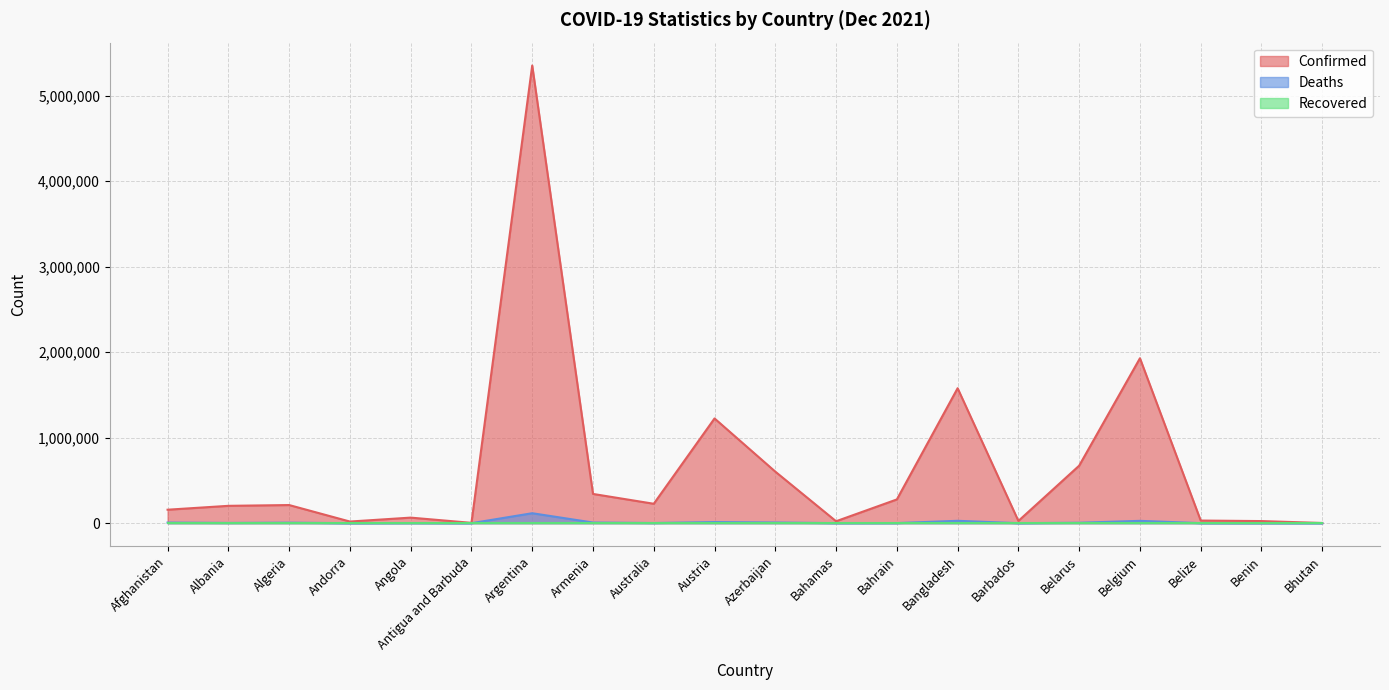

Which series has the widest spread of values?

Confirmed